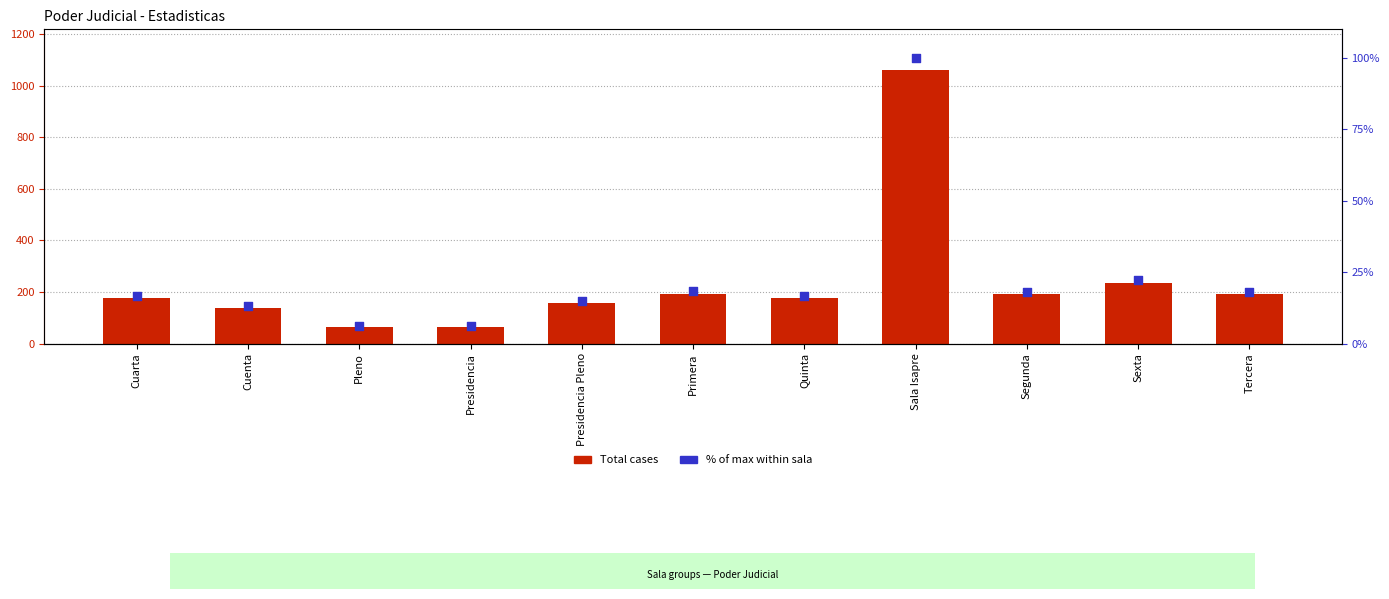

Which series has the largest total across all categories?

Total cases